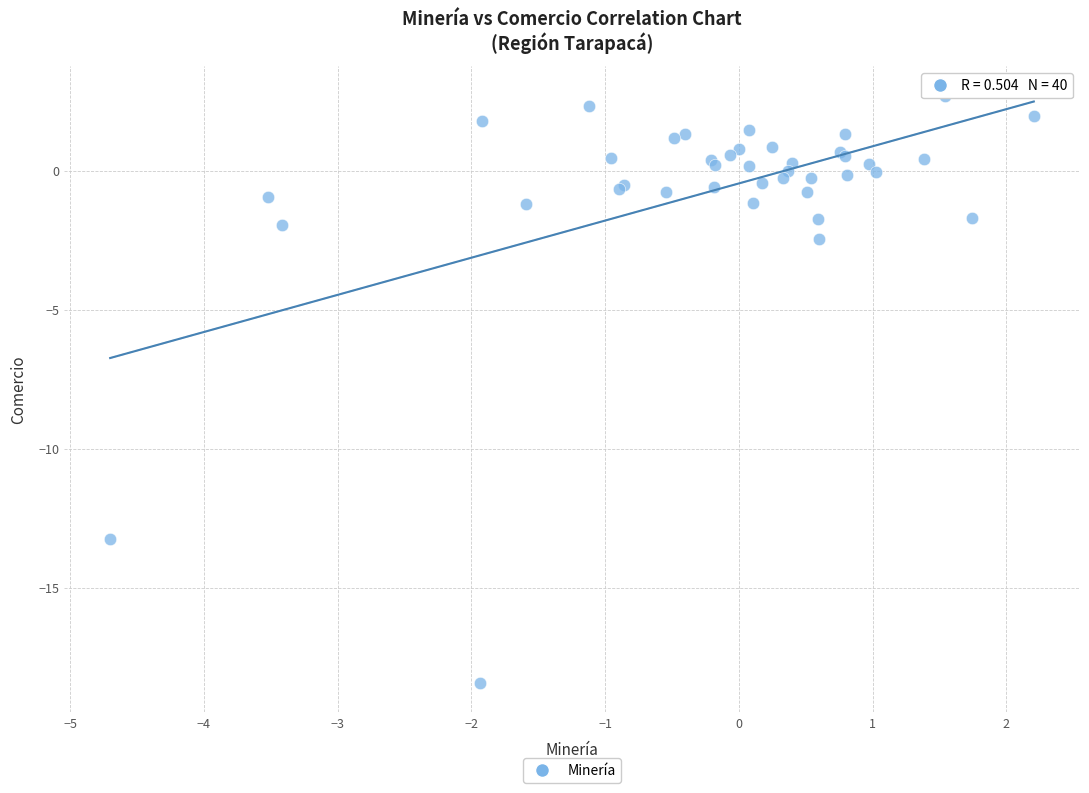

What Y value in the scatter plot is closest to -7?

-2.5